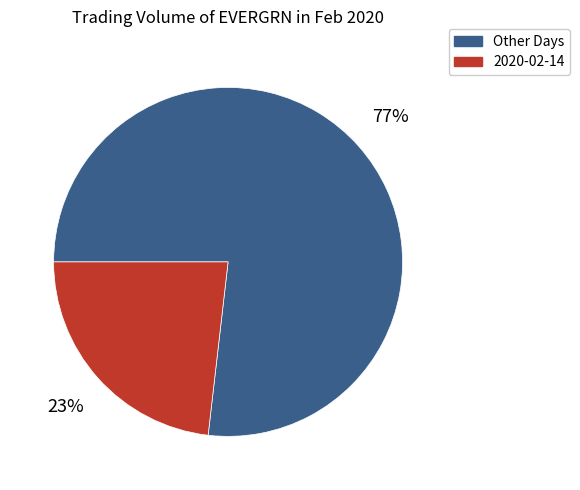

To the nearest percent, what is the difference between the largest and smallest slice percentages?

54%